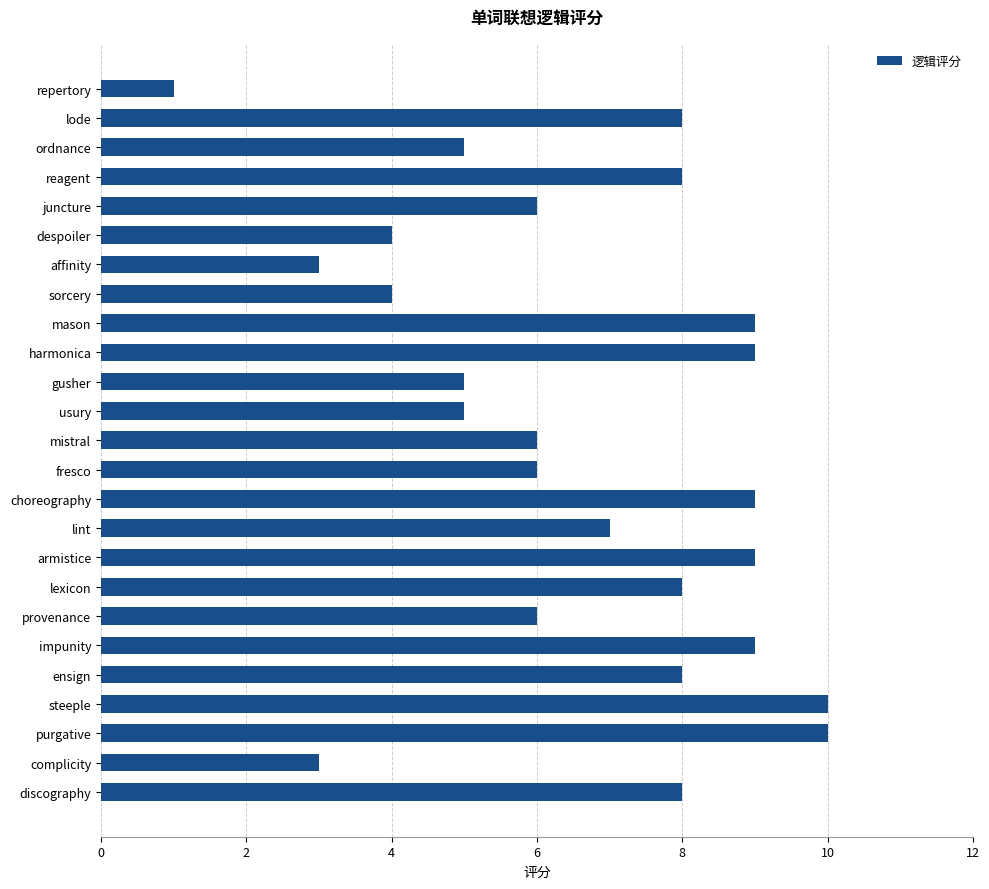

True or false: the data shows 2 at juncture.

False